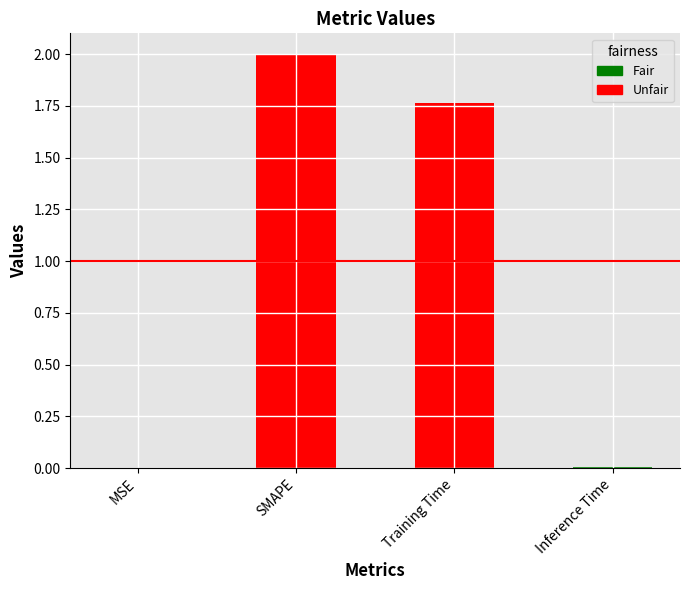

Is it true that the value at Training Time is 1.8?

True